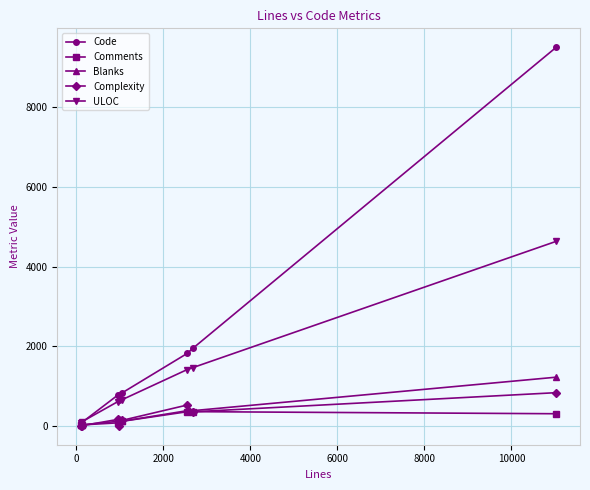

Which series has the largest total across all categories?

Code